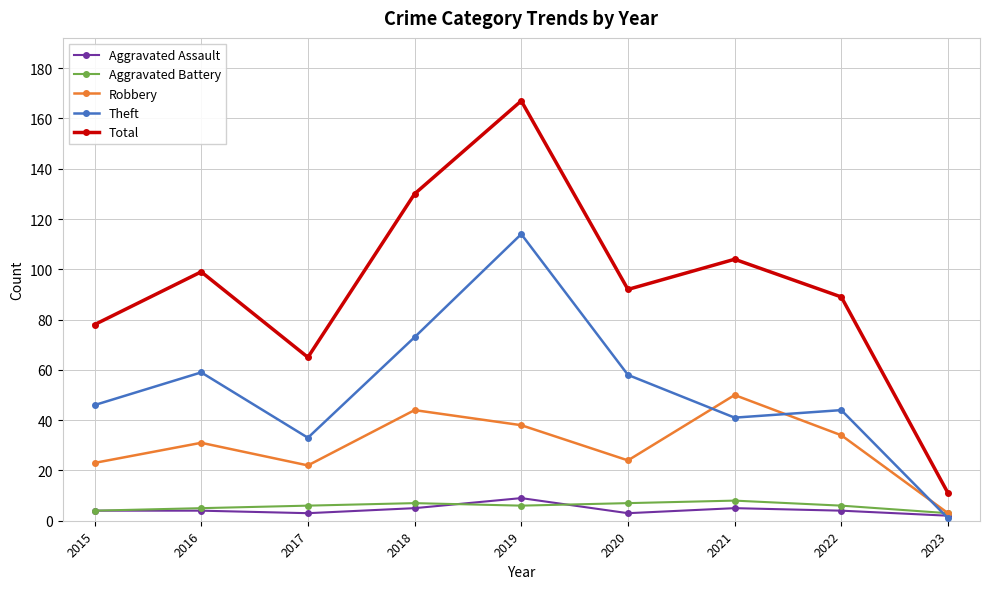

What is the total value across all series at 2016?

198